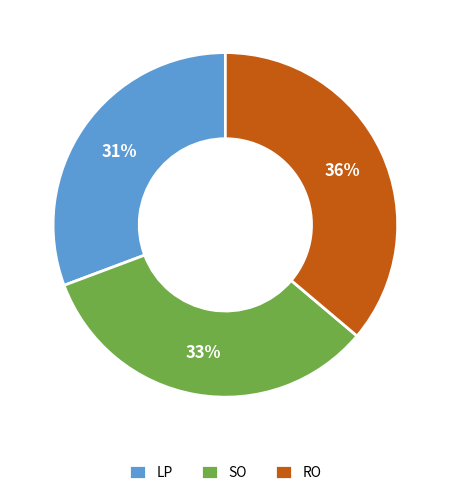

Count the number of slices in the pie.

3